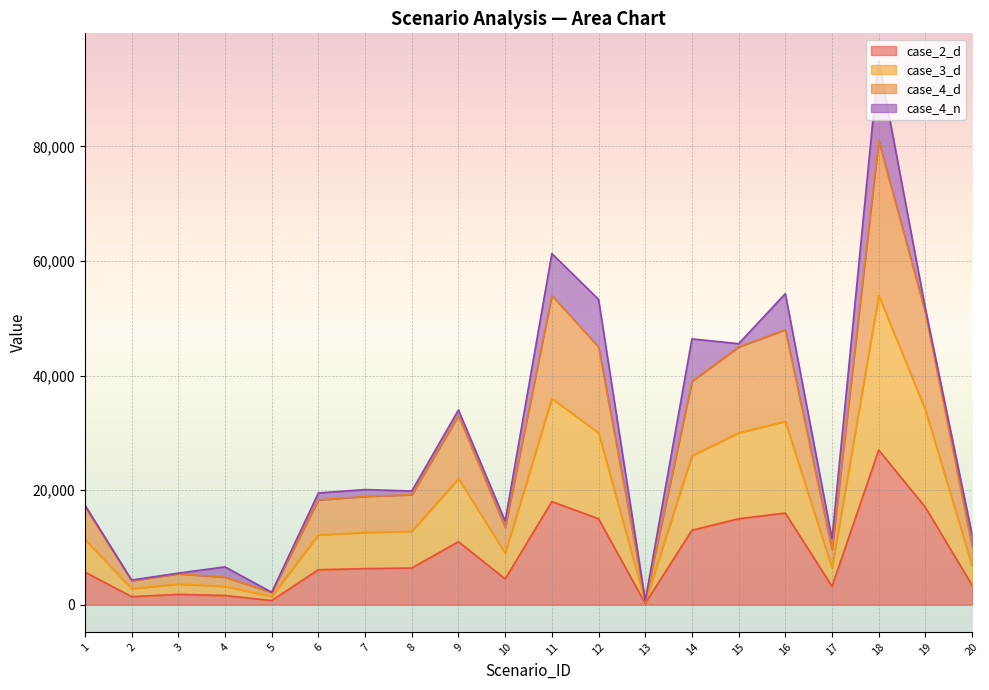

Does the chart display data point markers on the line(s)?

No